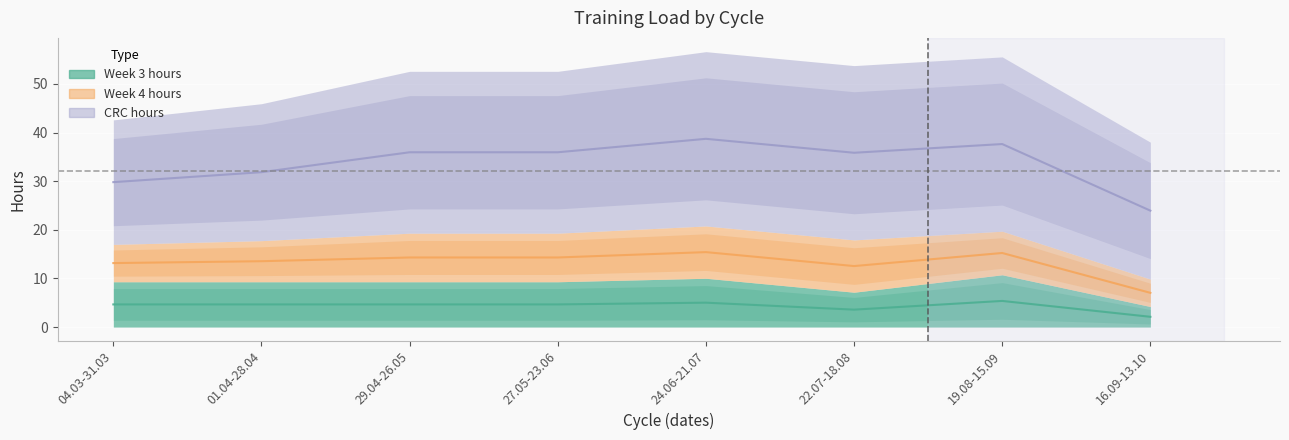

What is the label of the 1st point from the left?

04.03-31.03